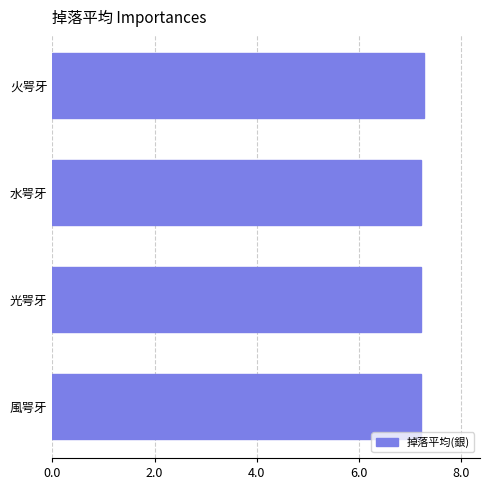

What is the maximum value shown in the chart?

7.3